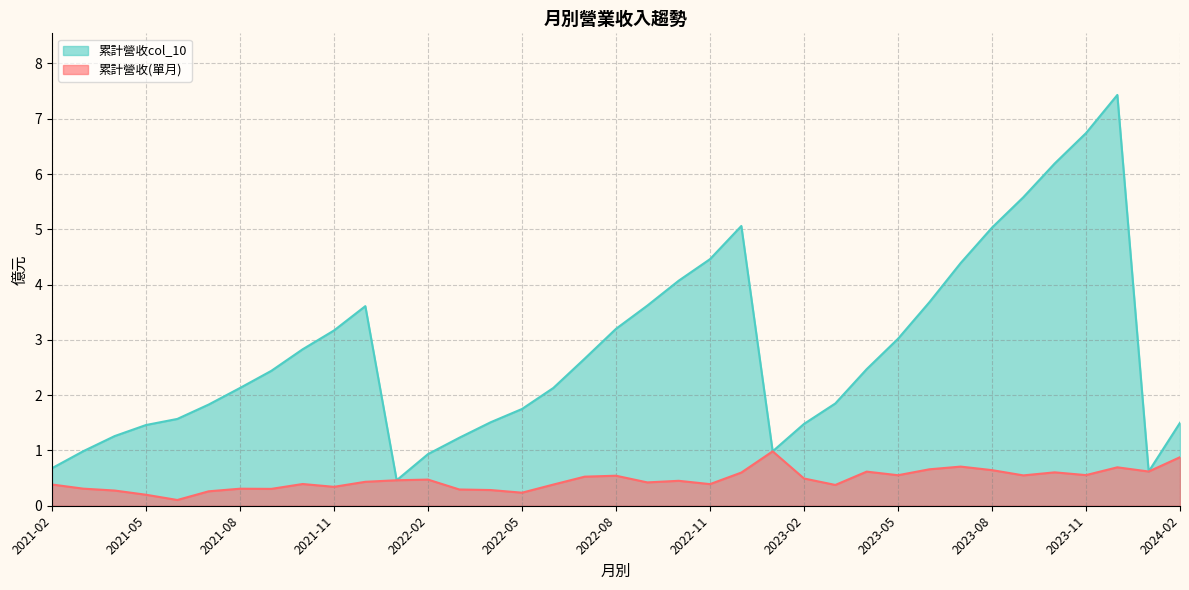

What is the lowest value of the 累計營收col_10 series?

0.5